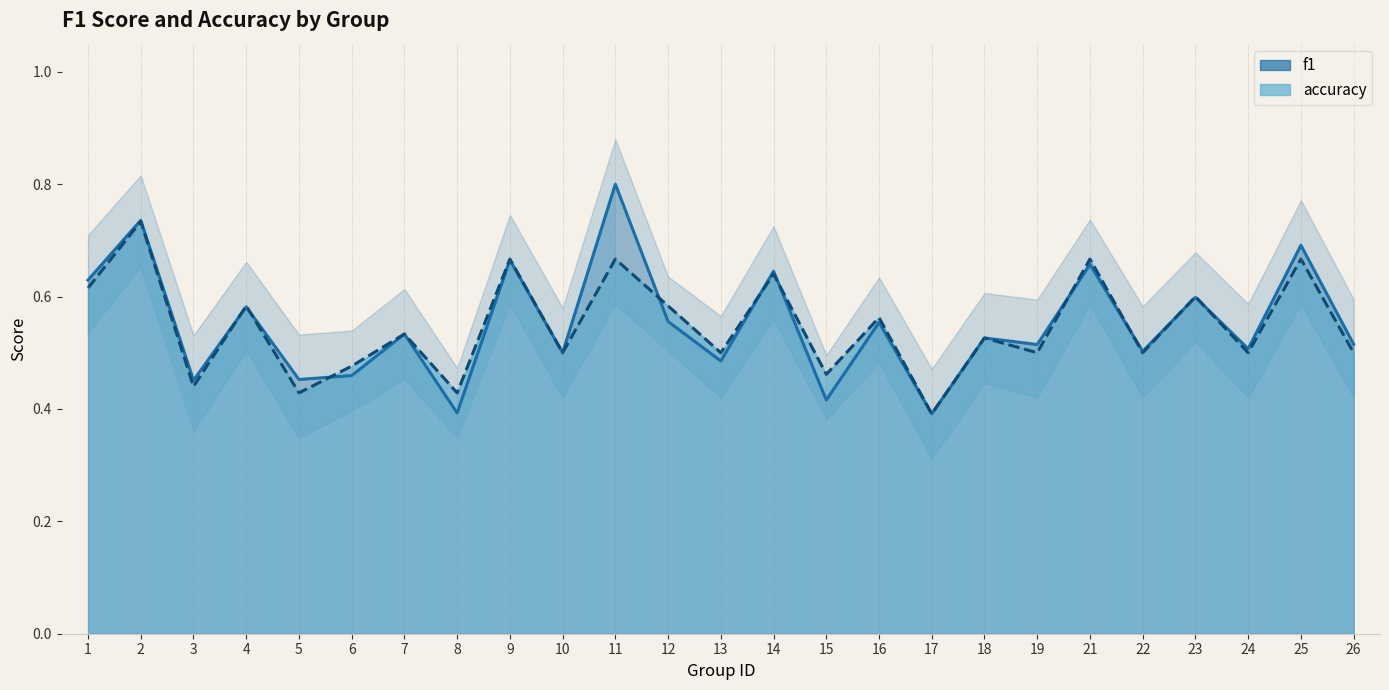

What value does the f1 series have at 23?

0.6